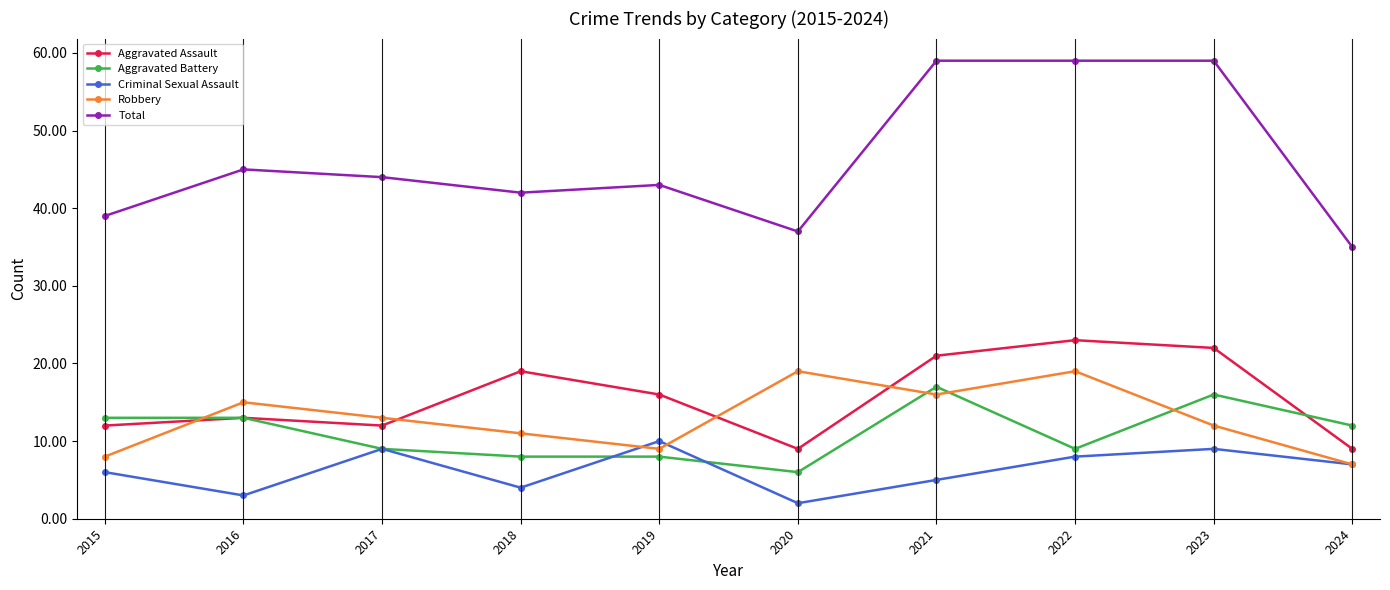

What is the difference between the maximum and second lowest values in the Criminal Sexual Assault series?

7